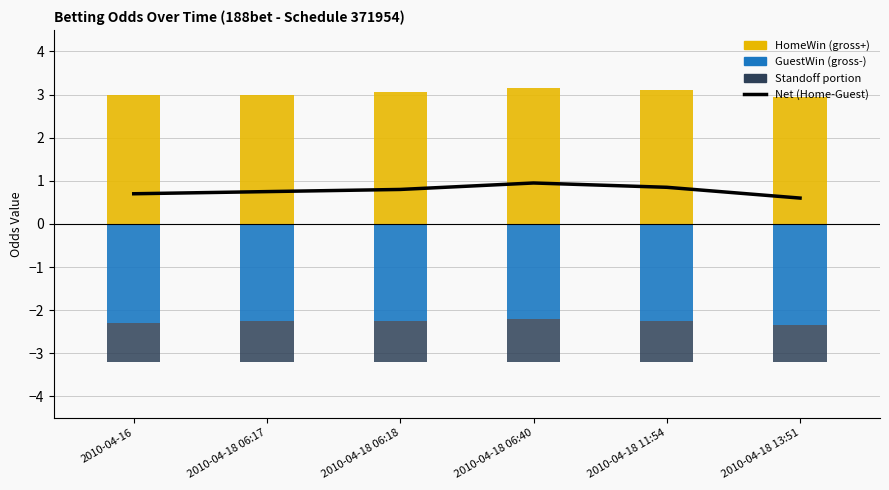

What is the spread (max minus min) of values at 2010-04-18 11:54?

5.3